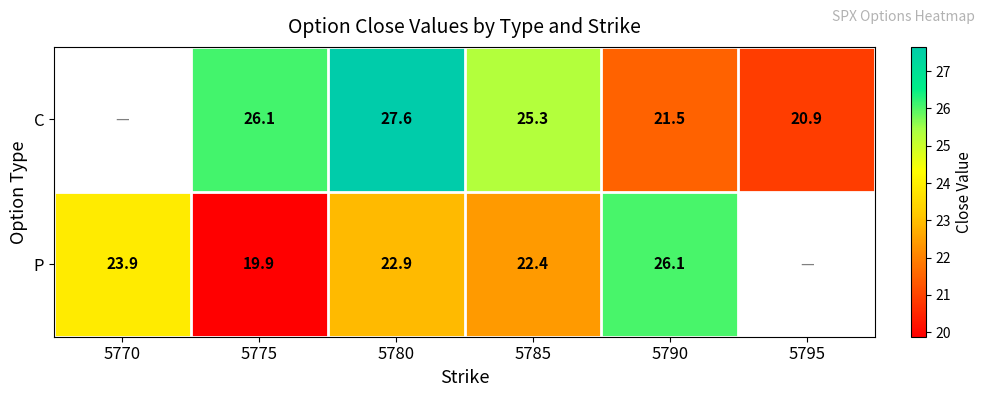

At which category is the sum across all series the highest?

5780